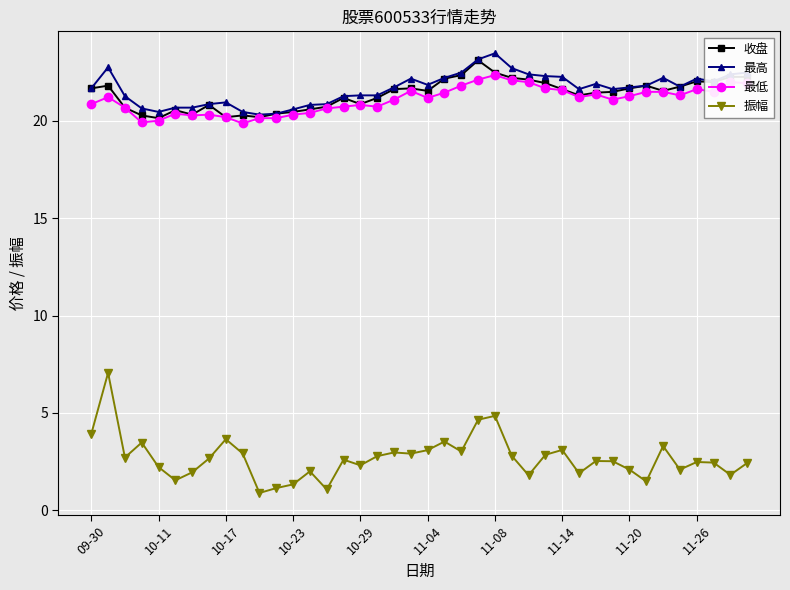

What is the value of the 最高 point at the 23rd from the left?

22.5